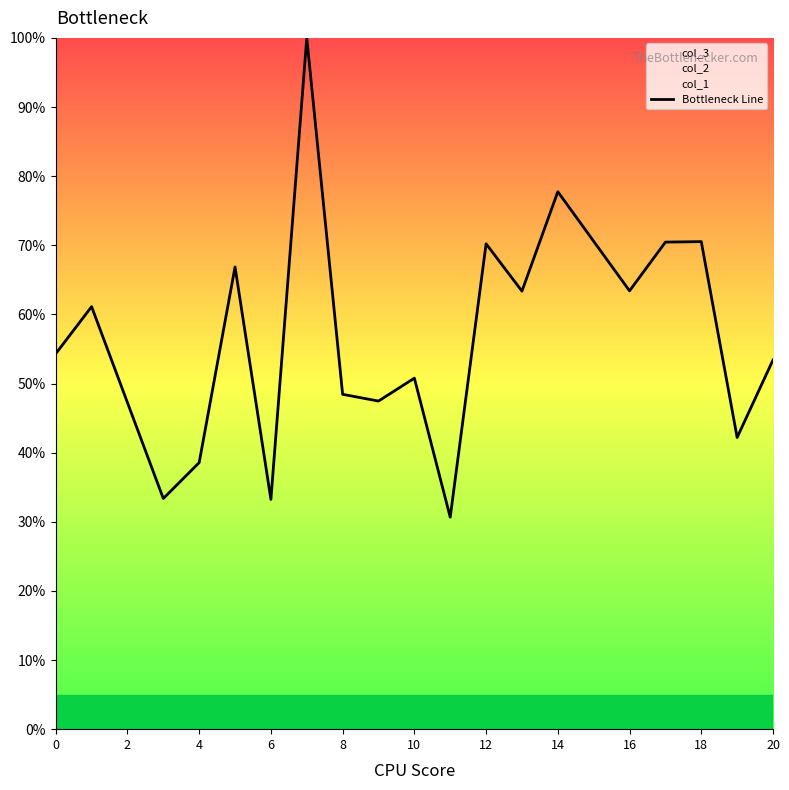

How many interior local peaks (higher than both neighbors) does the data have?

7